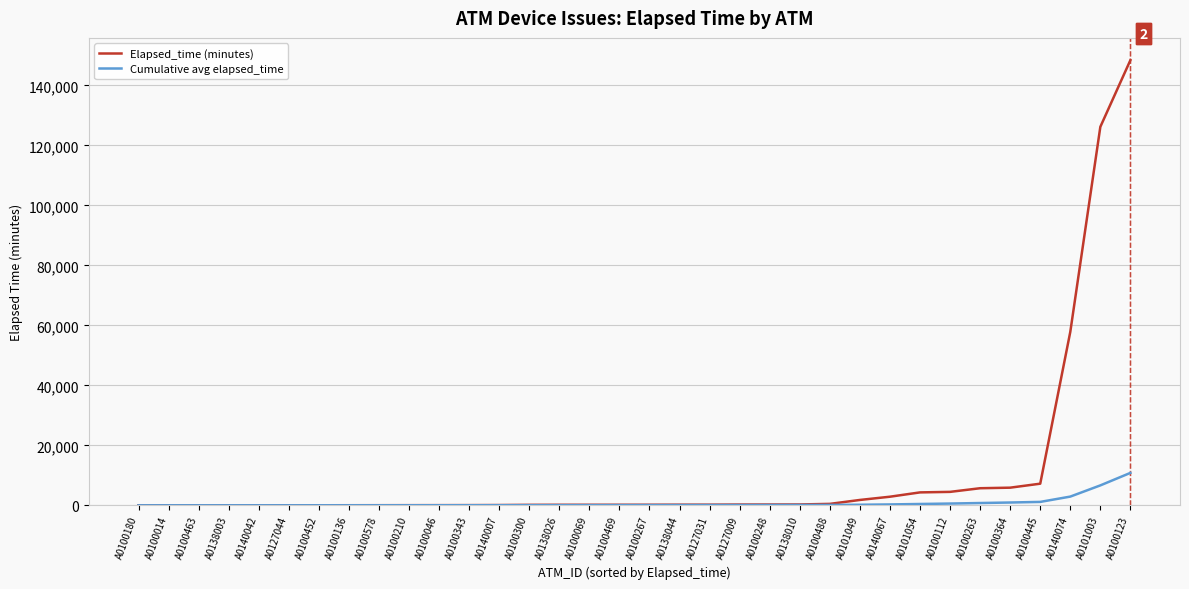

The Cumulative avg elapsed_time series shows 1144.2 at A0100445. True or false?

True